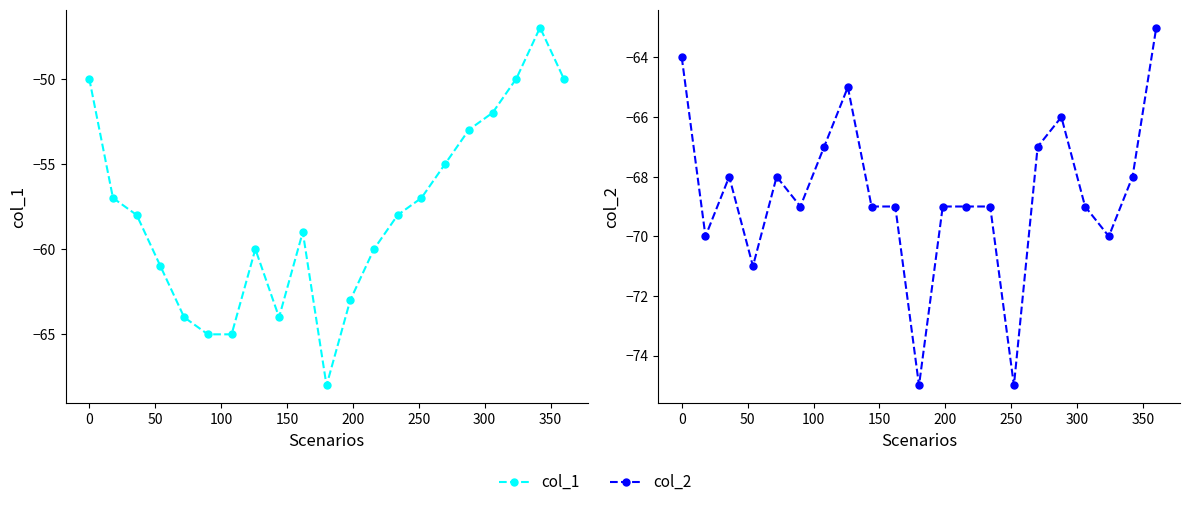

In col_2, how many points are lower than both neighbors (excluding endpoints)?

6